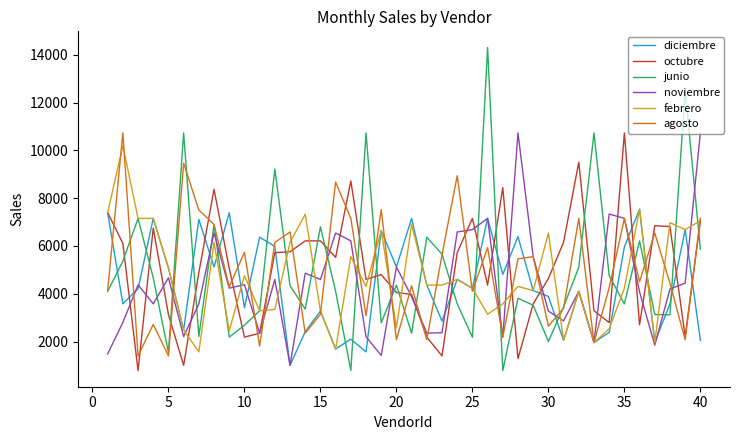

What are all the series names shown in the legend?

diciembre, octubre, junio, noviembre, febrero, agosto